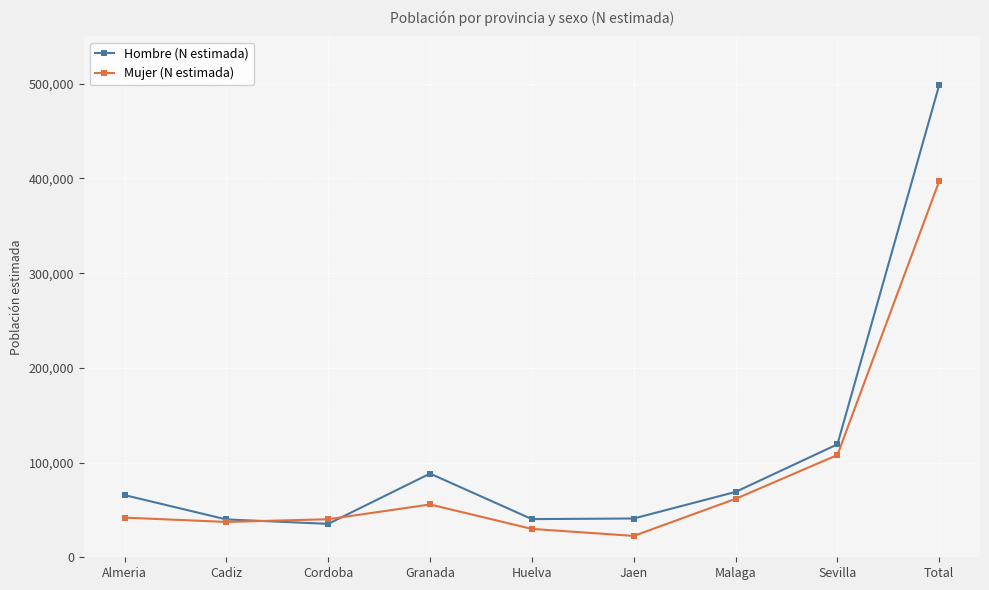

True or false: Mujer (N estimada) has more than 1 points higher than both neighbors.

False